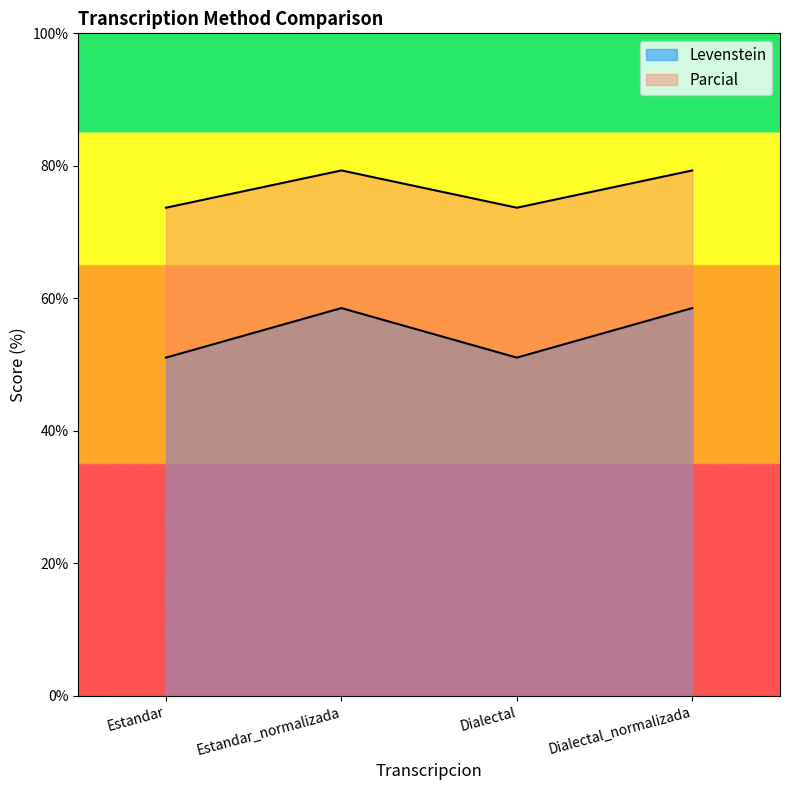

True or false: Parcial has a value of 79.3 at Dialectal_normalizada.

True